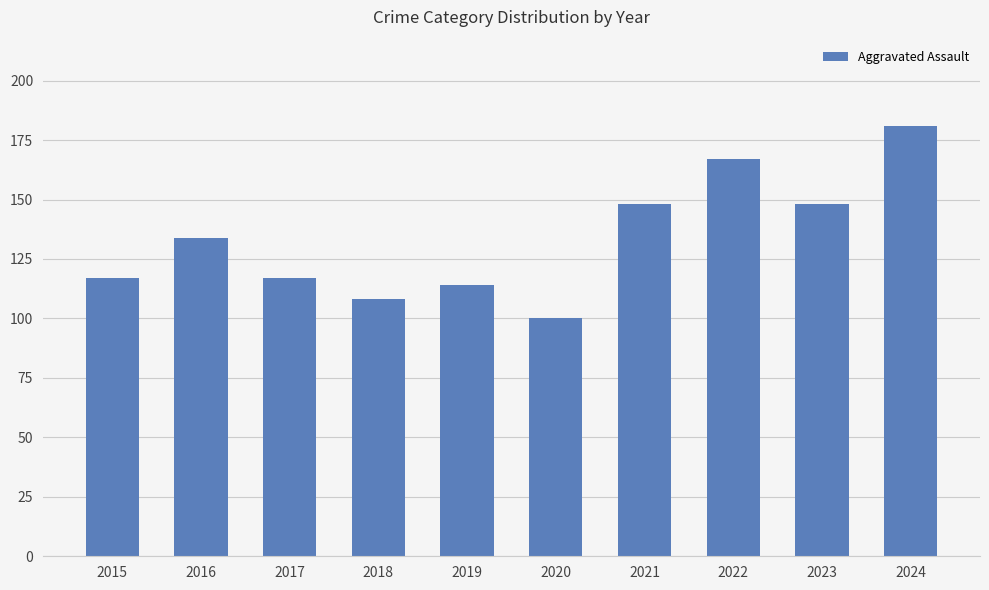

True or false: the data shows 148 at 2023.

True